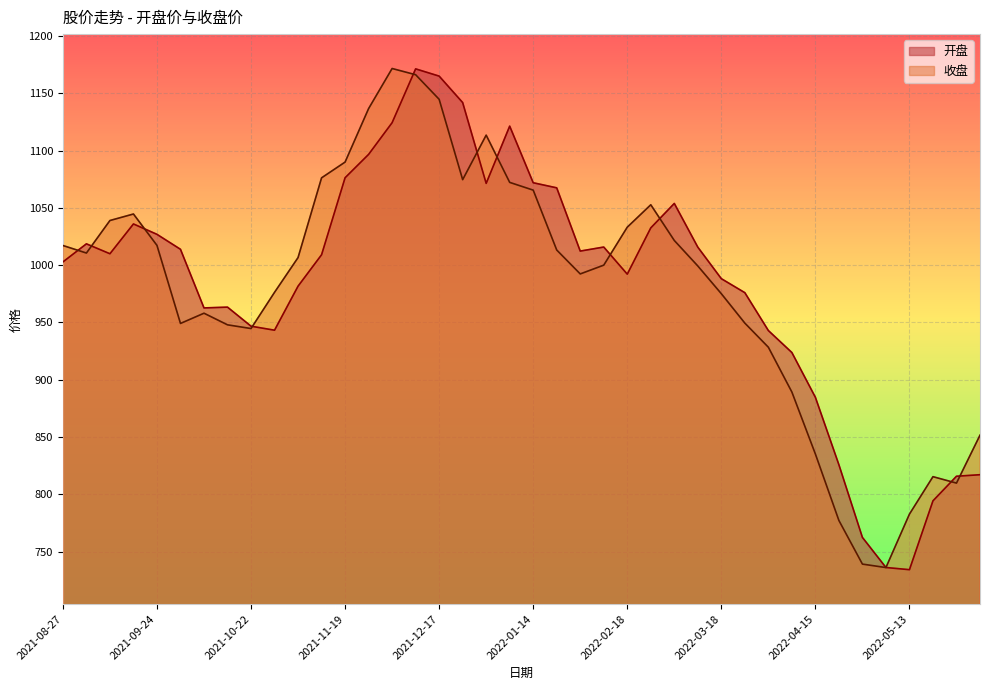

At which label does 收盘 first exceed 1006?

2021-08-27